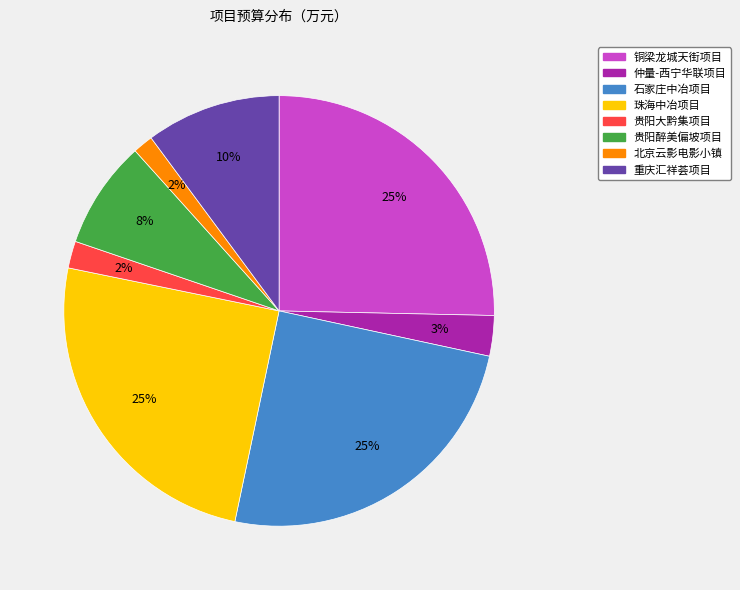

Between 石家庄中冶项目 and 贵阳醉美偏坡项目, which is larger?

石家庄中冶项目